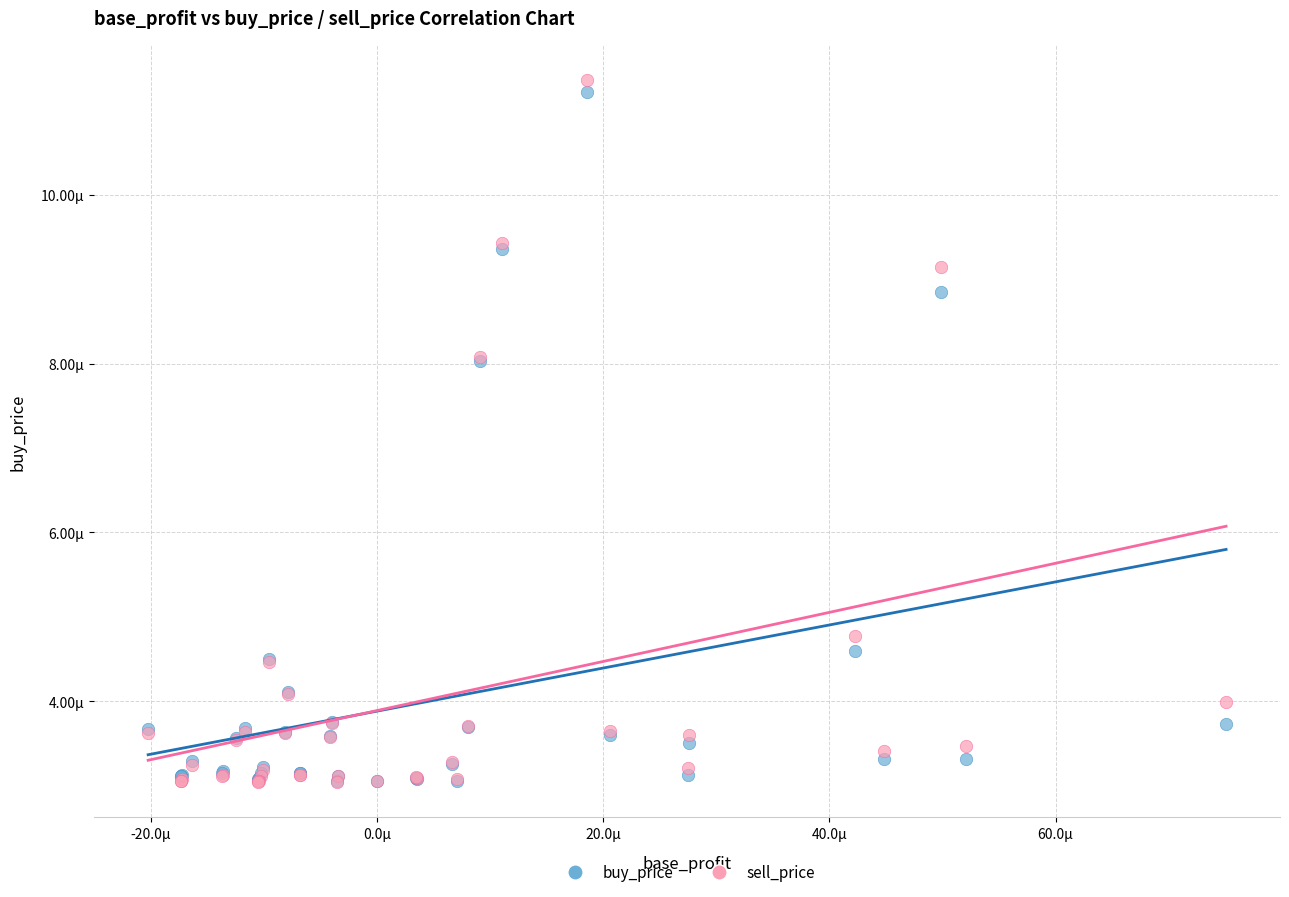

Which series contains the highest Y value?

sell_price